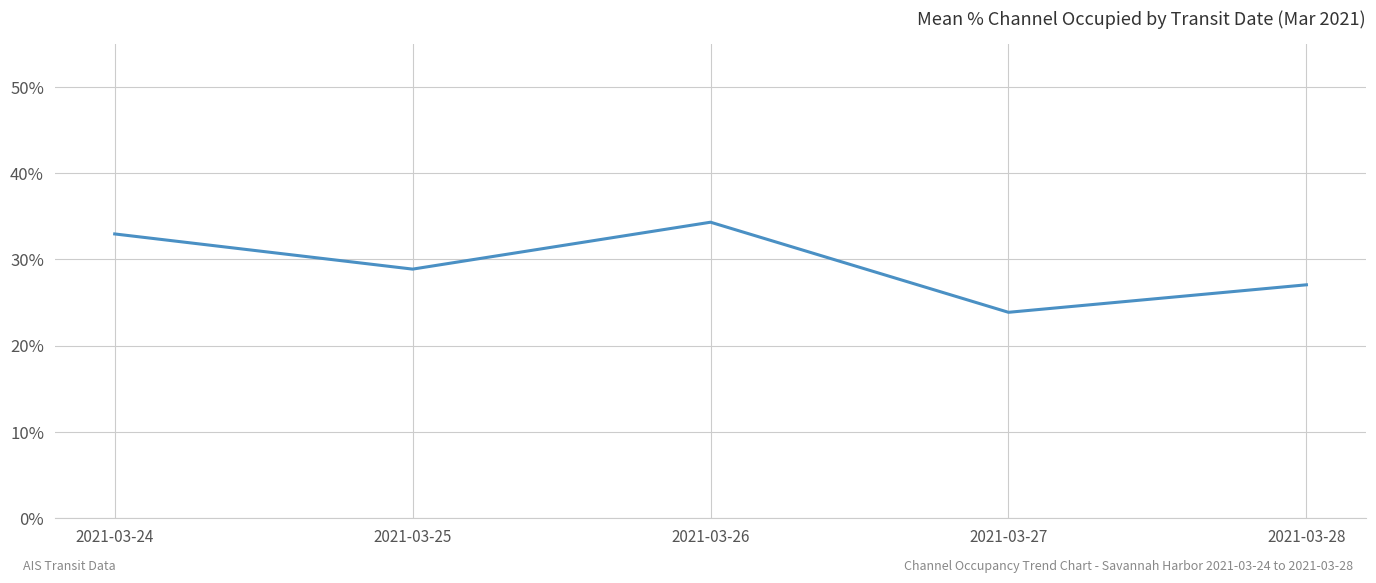

What is the change in value from 2021-03-24 to 2021-03-27?

-9.1